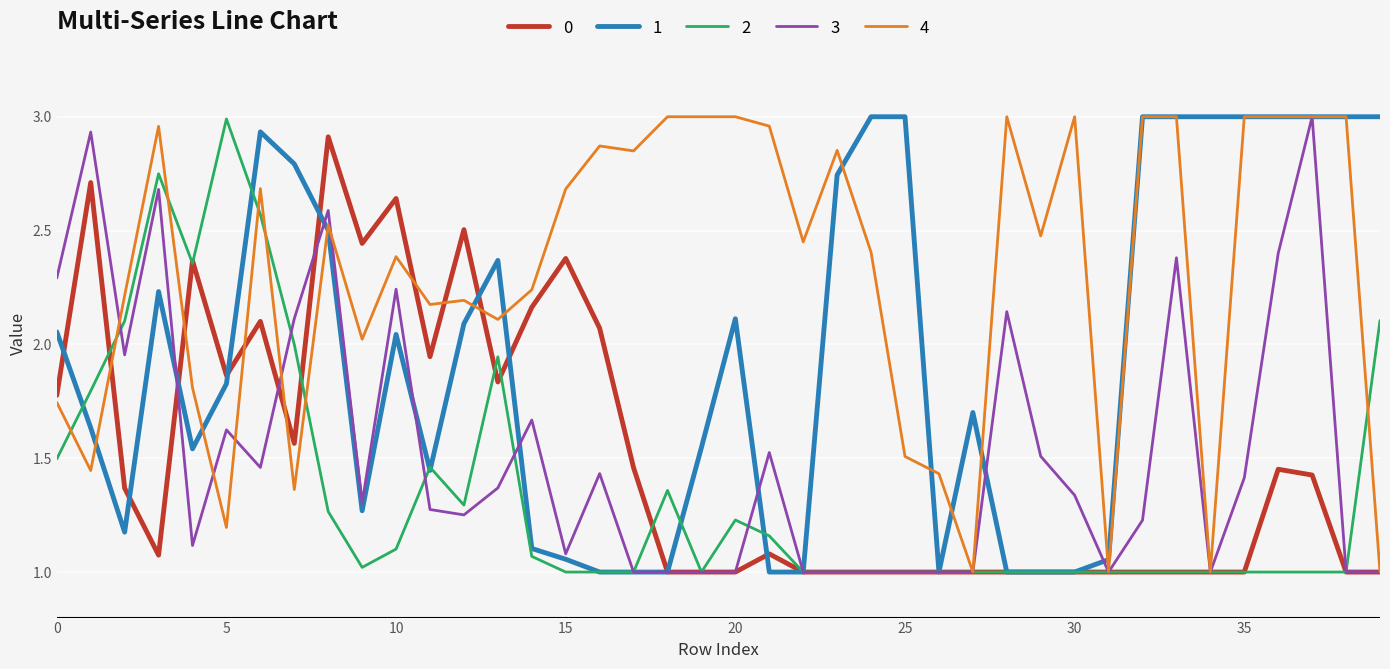

Which series has the largest total across all categories?

4